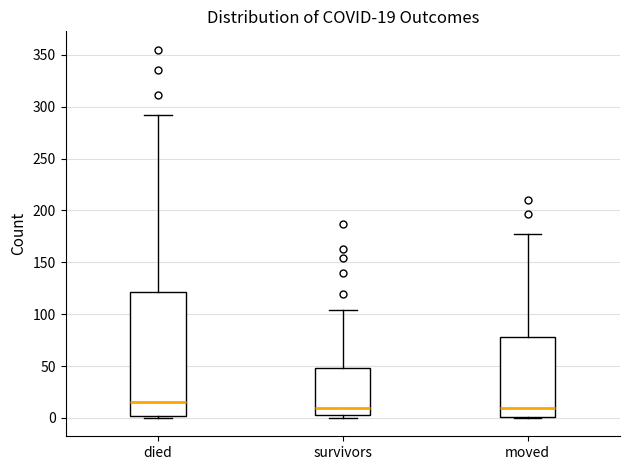

Comparing the boxes themselves (not the whiskers), which one is the tallest?

died